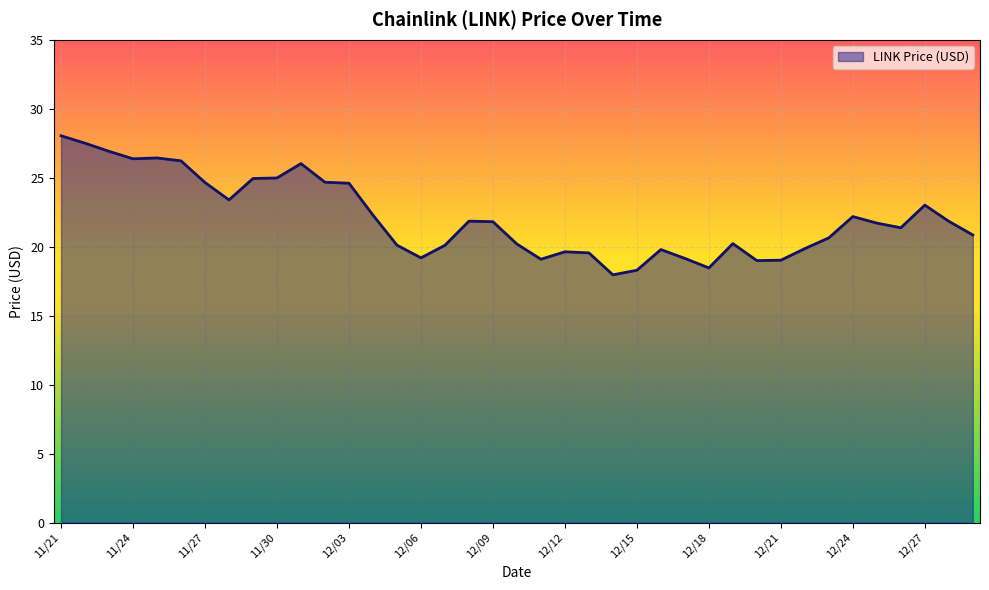

What is the difference between the maximum and minimum values?

10.1